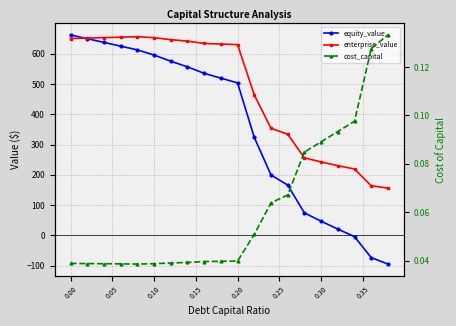

What is the difference between the maximum and minimum values in the equity_value series?

756.7